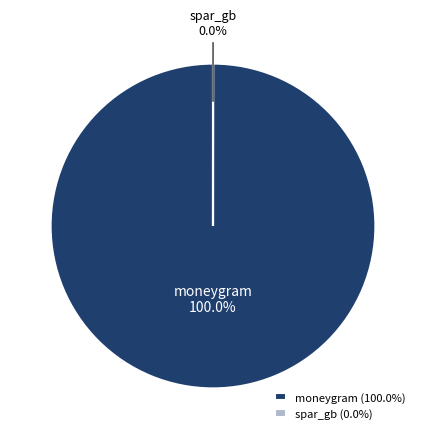

Does spar_gb account for over 50% of the chart?

No